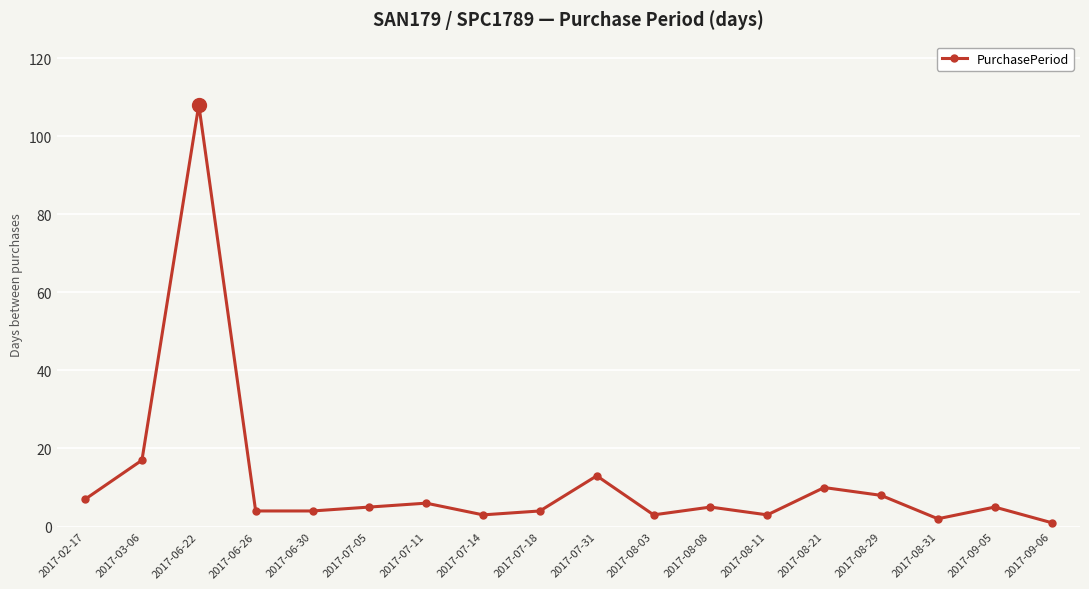

True or false: there are more than 2 points higher than both neighbors.

True